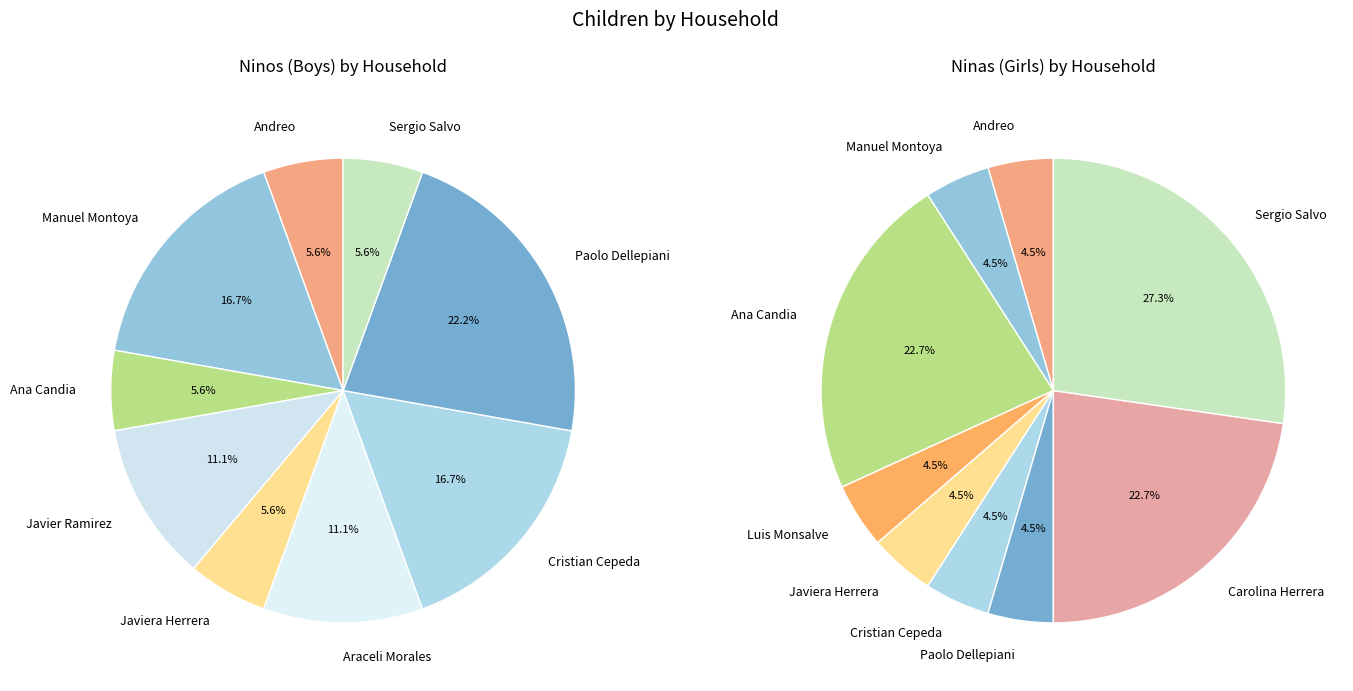

How many segments does this pie chart have?

11